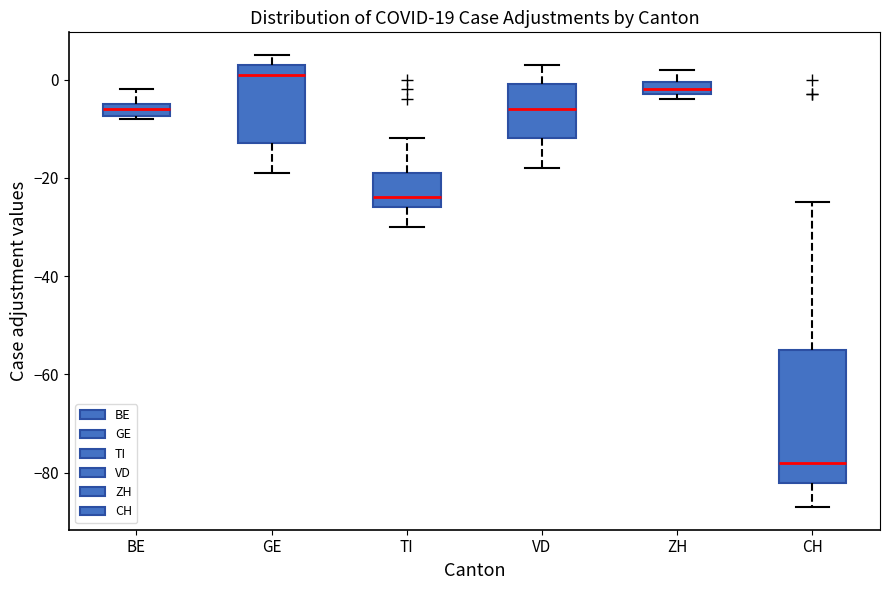

Which box is the tallest, from its lower edge to its upper edge?

CH